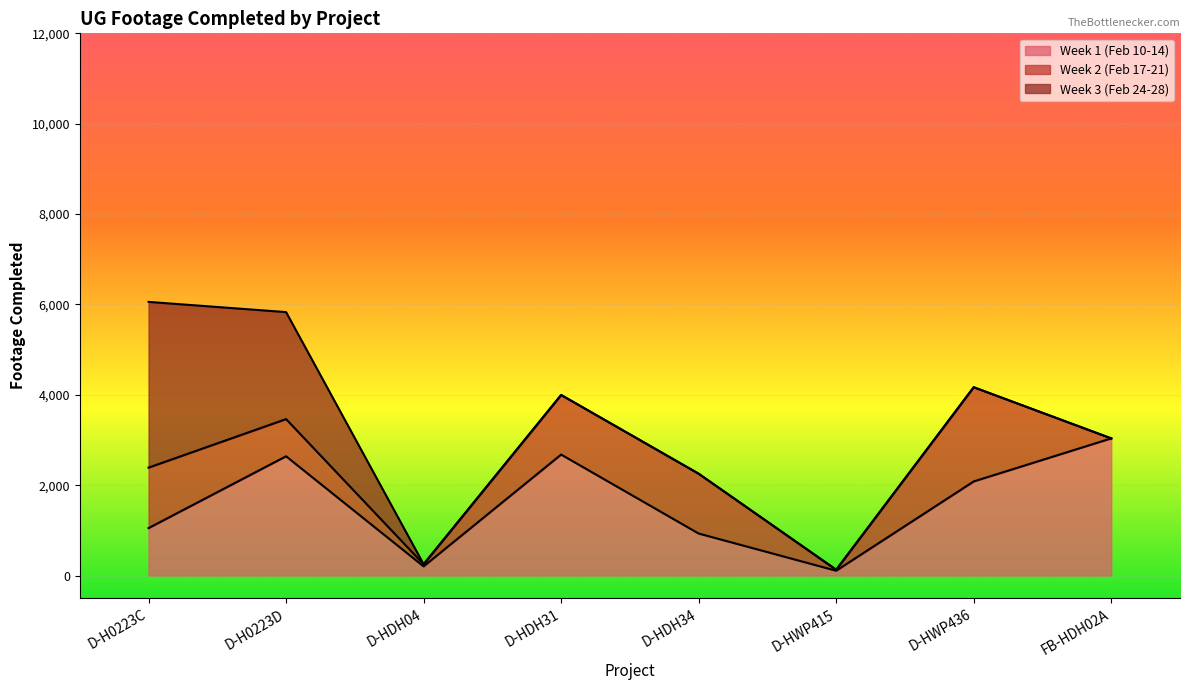

True or false: Week 2 (Feb 17-21) has more than 2 points higher than both neighbors.

False